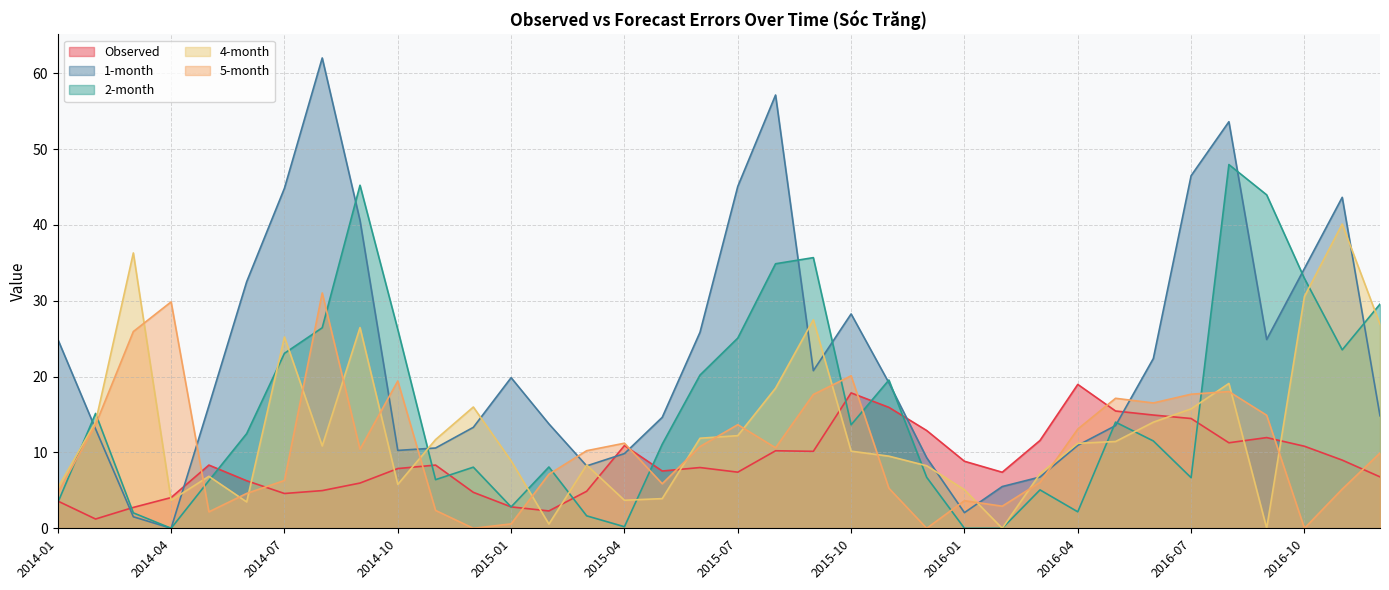

What is the difference between the Observed values at 2015-02 and 2015-04?

8.6